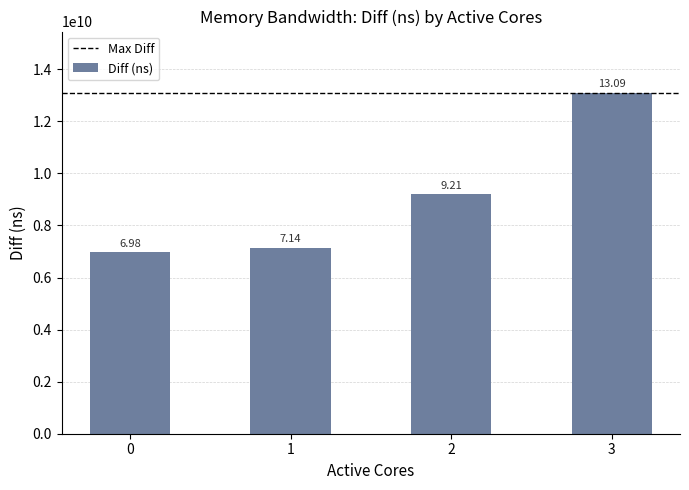

How many bars are there in total?

4